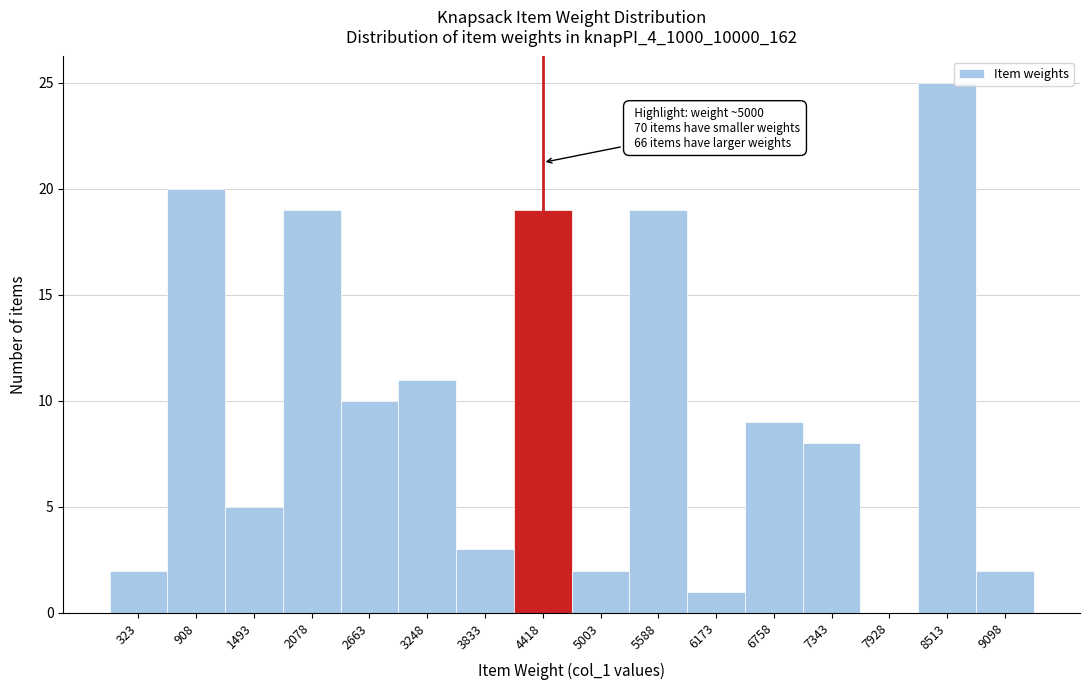

Reading left to right, list all the values displayed in this chart.

323=2	908=20	1493=5	2078=19	2663=10	3248=11	3833=3	4418=19	5003=2	5588=19	6173=1	6758=9	7343=8	7928=0	8513=25	9098=2